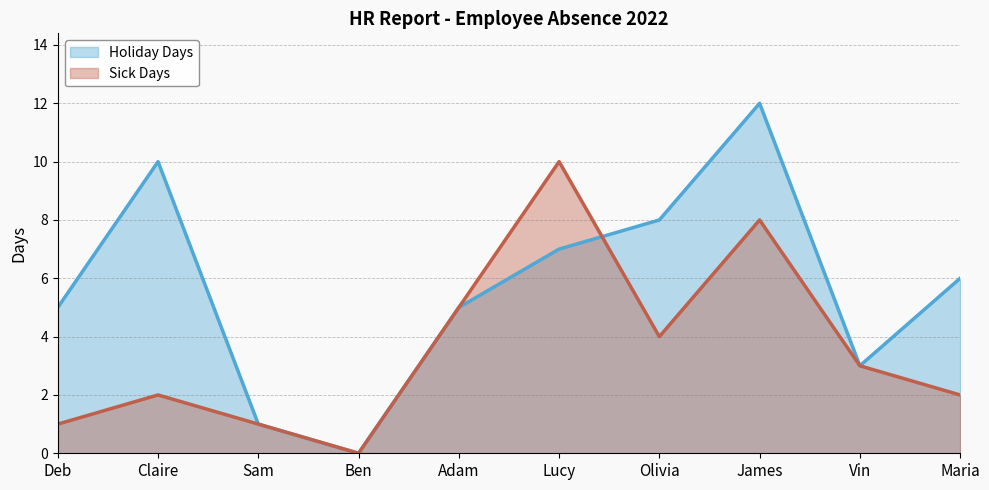

Reading right to left, extract all data points from this chart.

Holiday Days: Maria=6	Vin=3	James=12	Olivia=8	Lucy=7	Adam=5	Ben=0	Sam=1	Claire=10	Deb=5
Sick Days: Maria=2	Vin=3	James=8	Olivia=4	Lucy=10	Adam=5	Ben=0	Sam=1	Claire=2	Deb=1